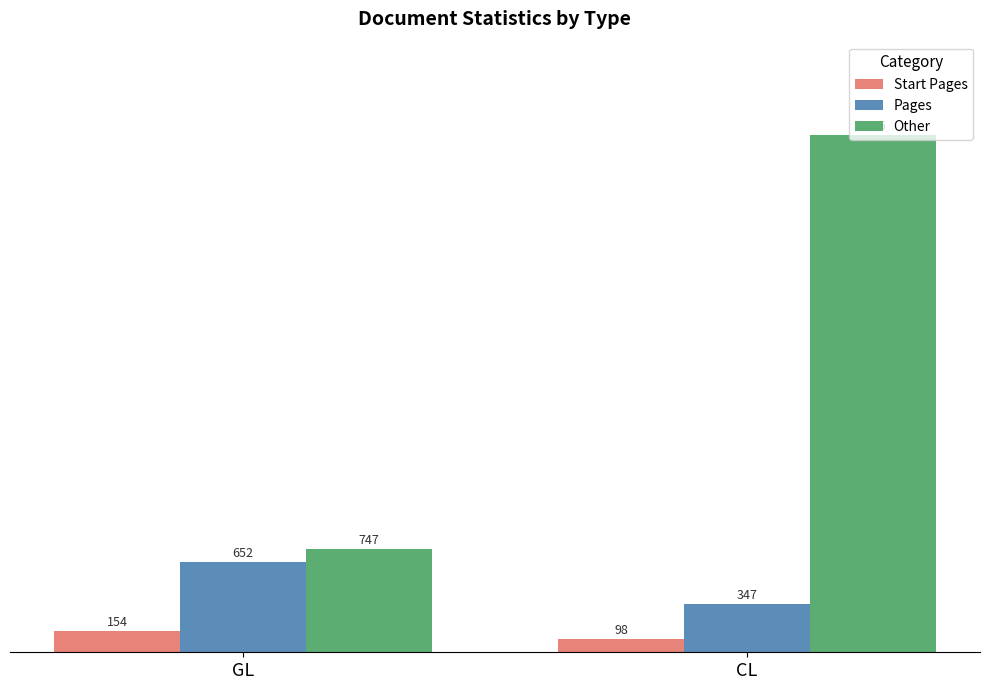

Which label corresponds to the largest value in the chart?

CL